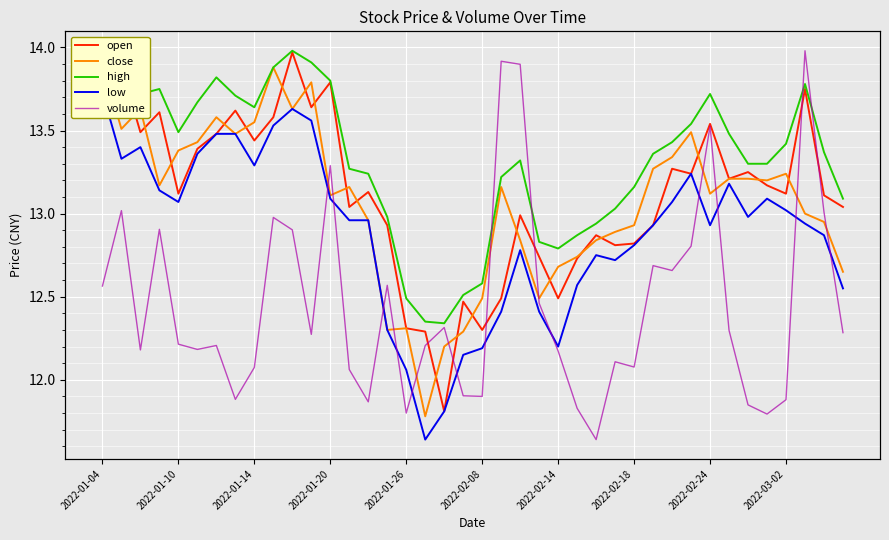

What are all the series names shown in the legend?

open, close, high, low, volume